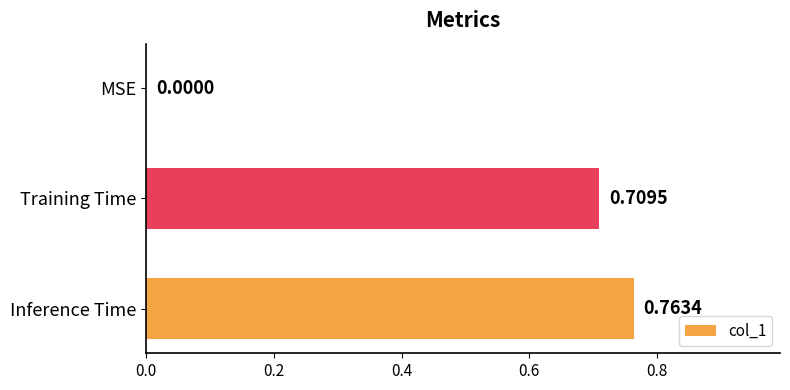

What is the average value?

0.5